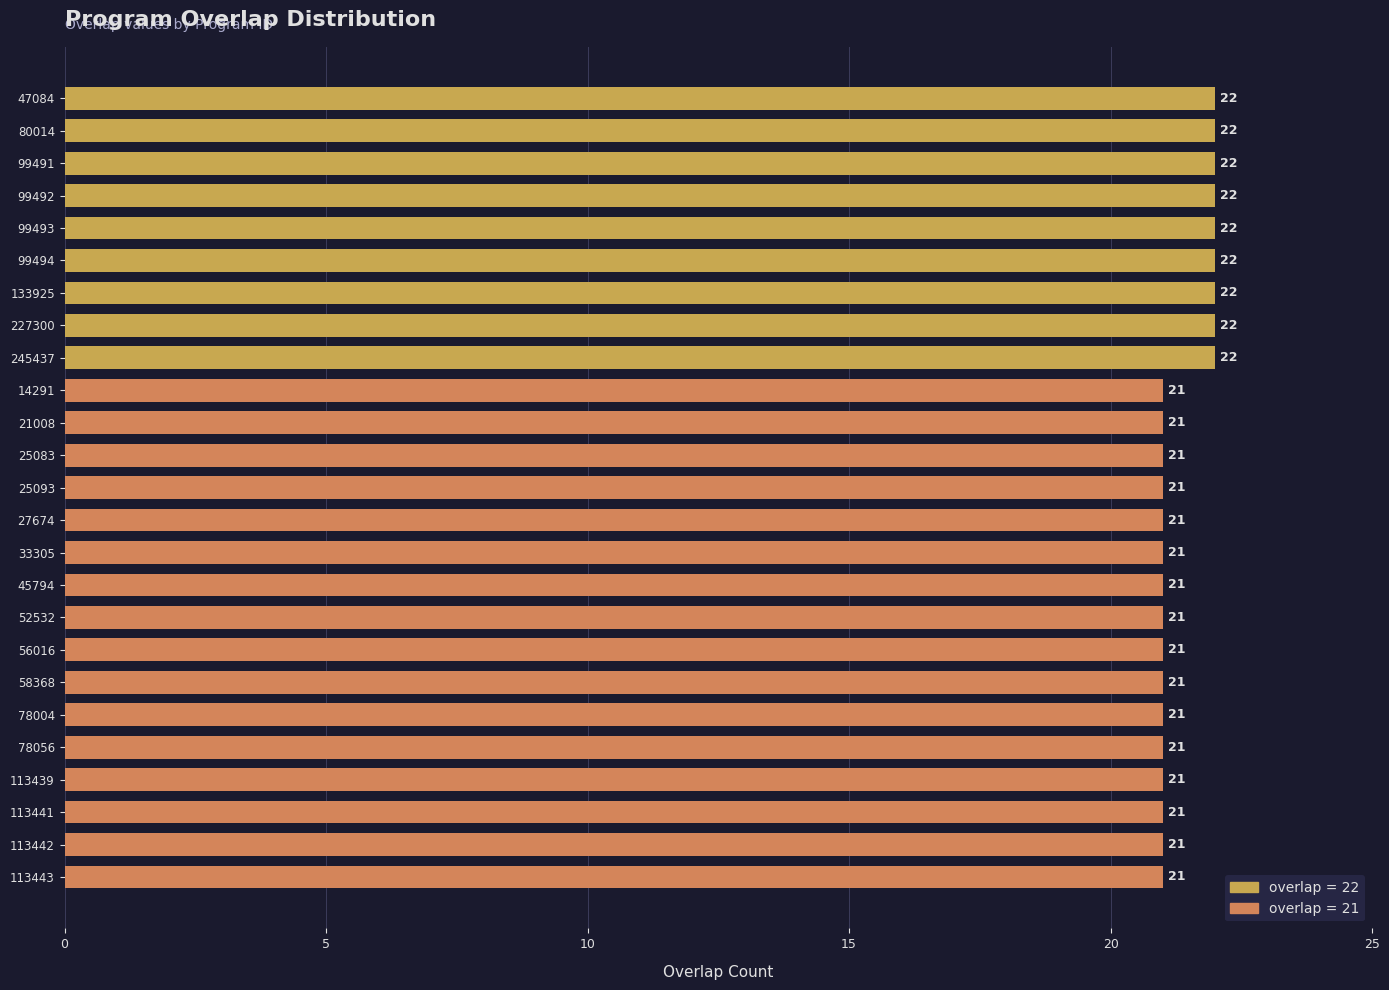

The value at 133925 is 33. True or false?

False